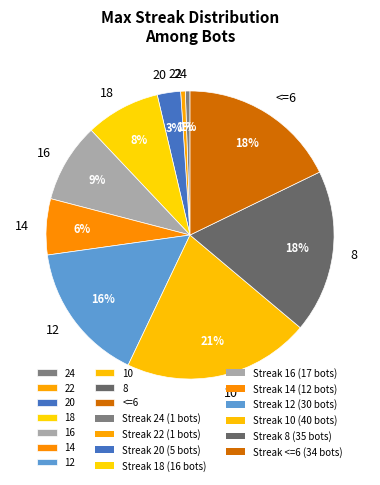

To the nearest percent, what is the difference between the 16 and 14 slice percentages?

3%